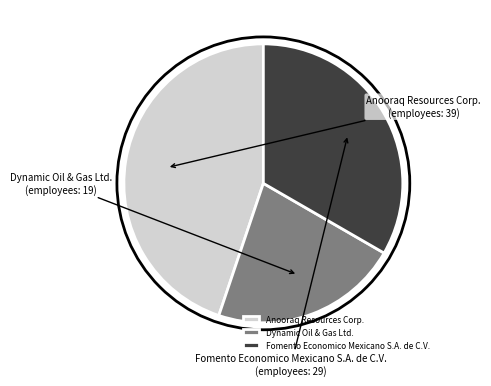

Which slice is the largest?

Anooraq Resources Corp.